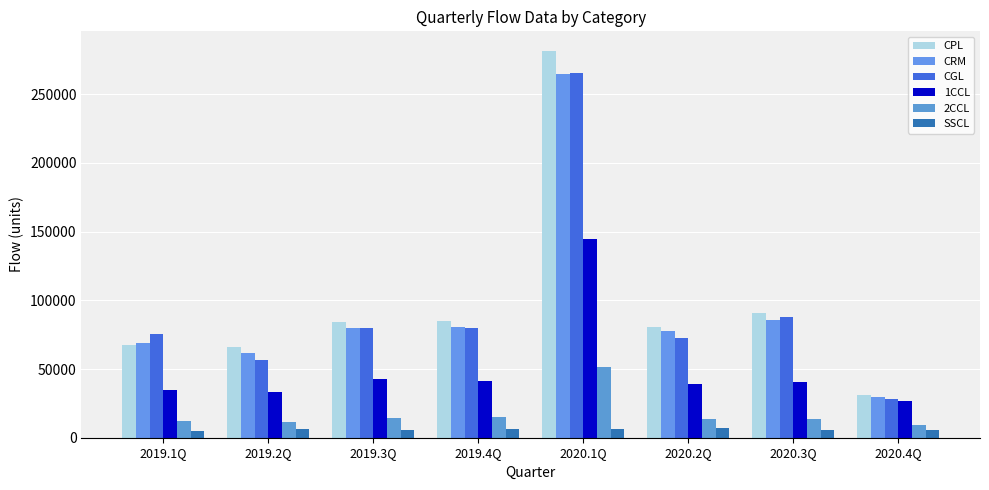

The 2CCL series shows 11394.8 at 2019.2Q. True or false?

True